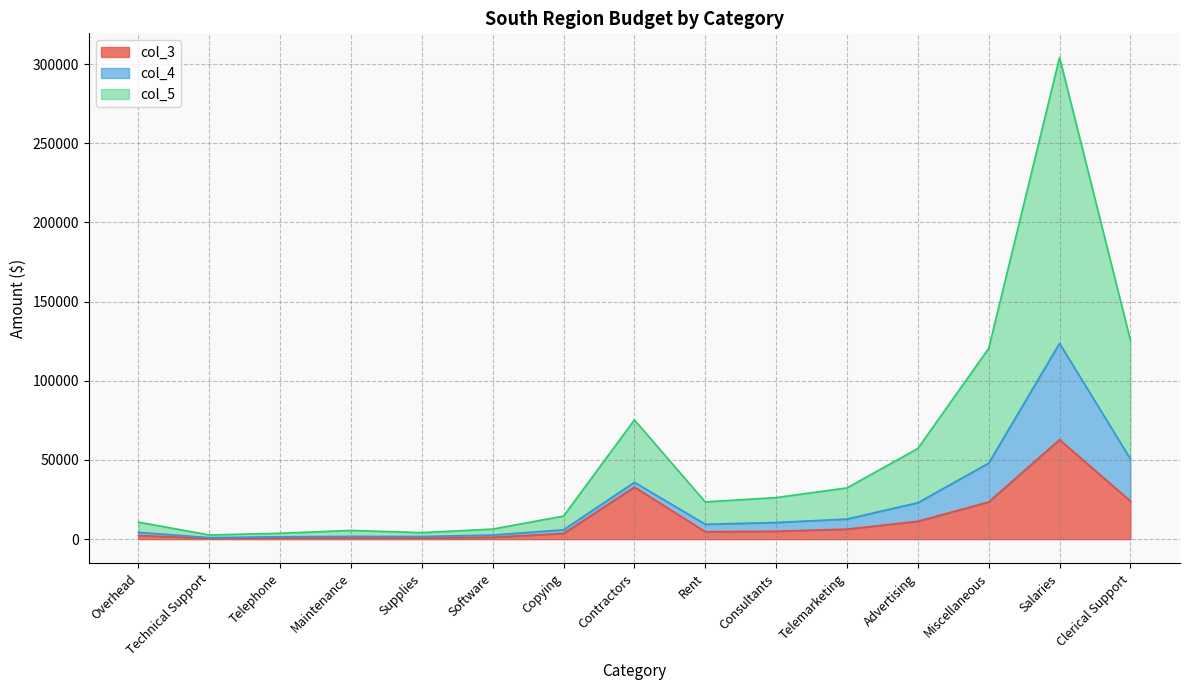

The col_3 series shows 23500 at Miscellaneous. True or false?

True